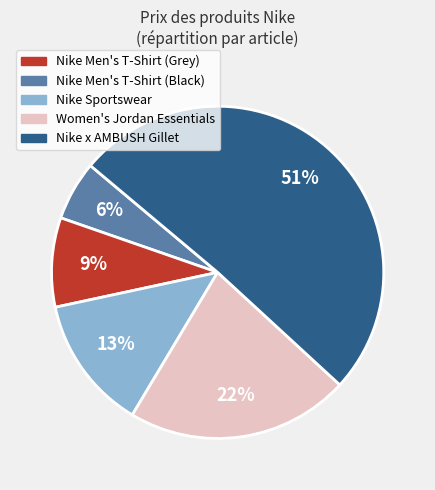

Which slice is the largest?

Nike x AMBUSH Gillet